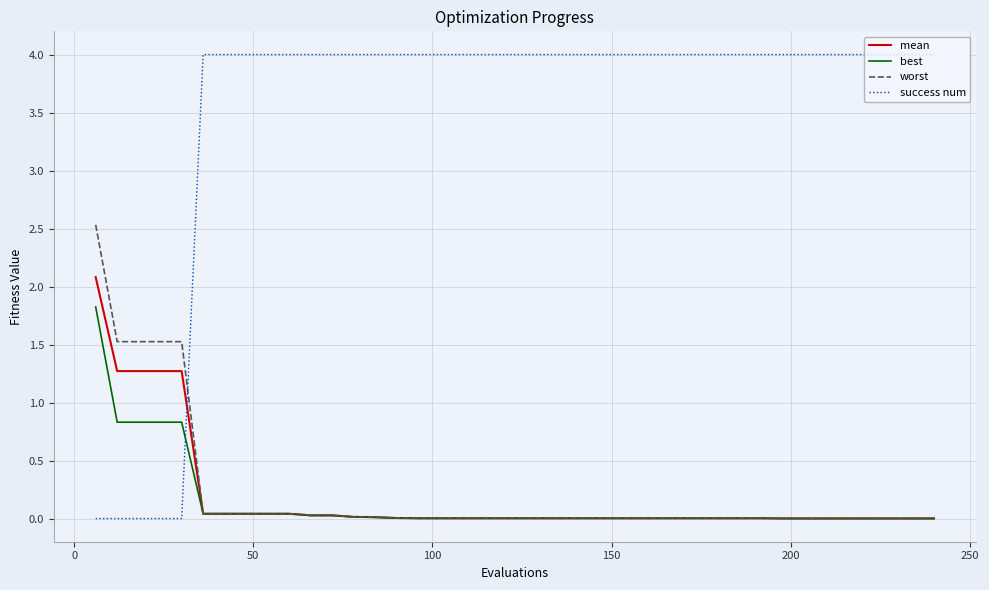

Rank the series by their maximum value, from highest to lowest.

success num, worst, mean, best